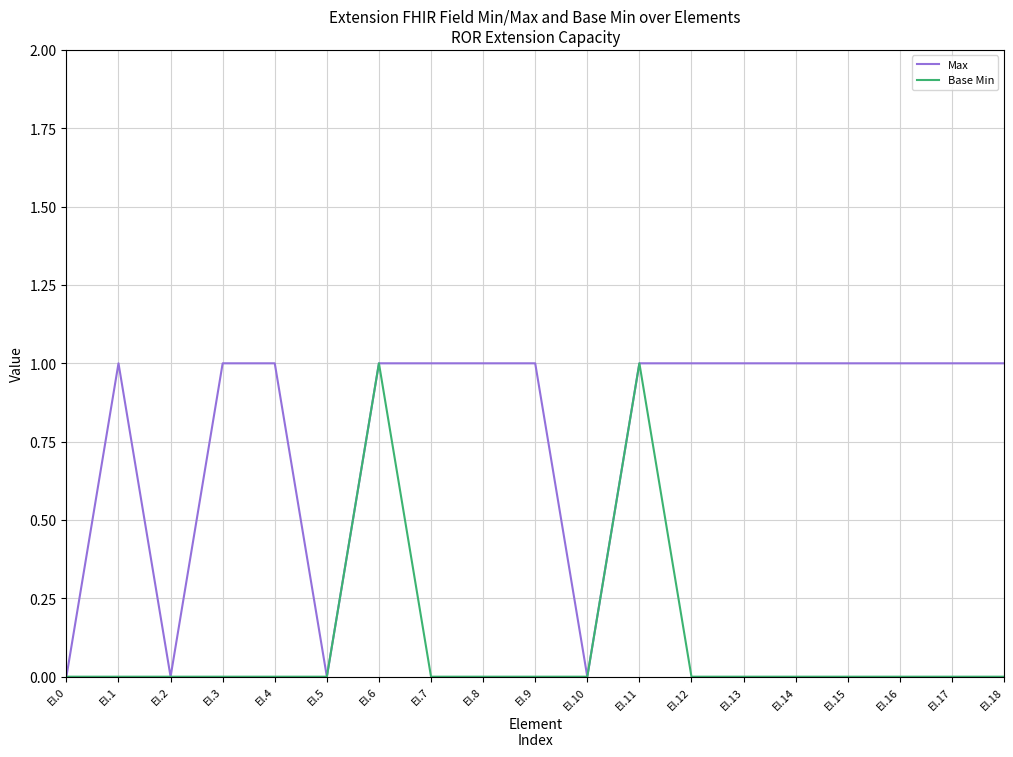

Which series changed the most between El.6 and El.12?

Base Min